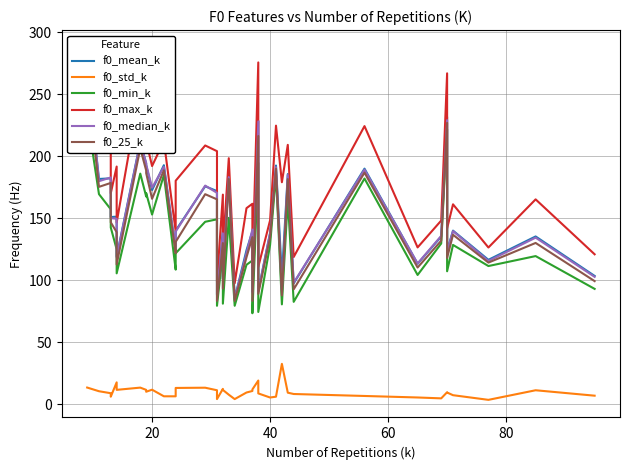

What is the minimum value for f0_min_k?

73.3